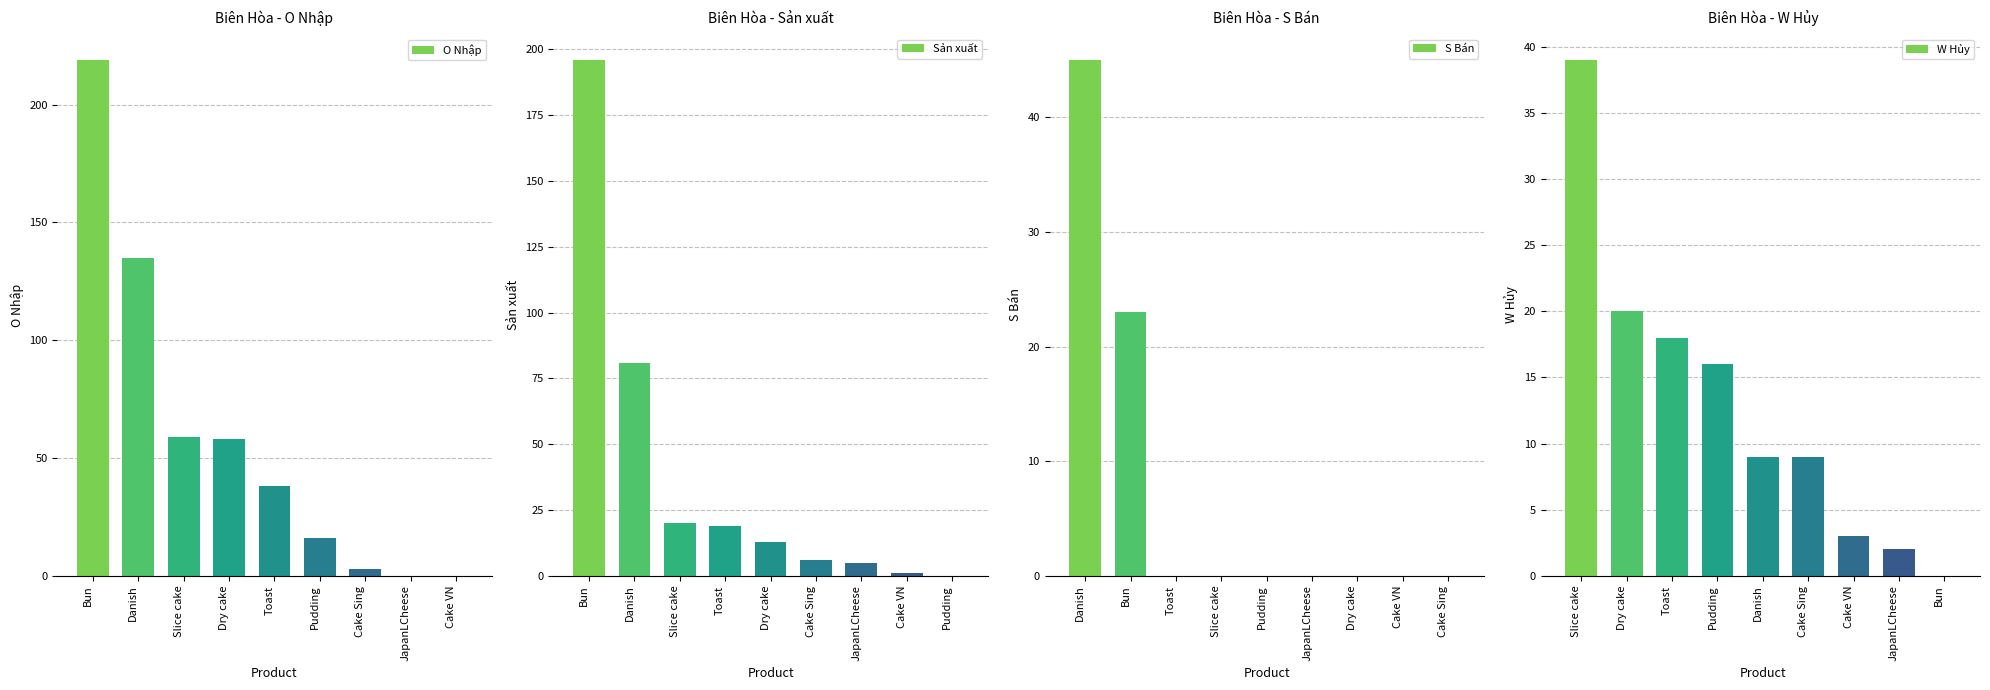

At which label does O Nhập reach its peak?

Bun